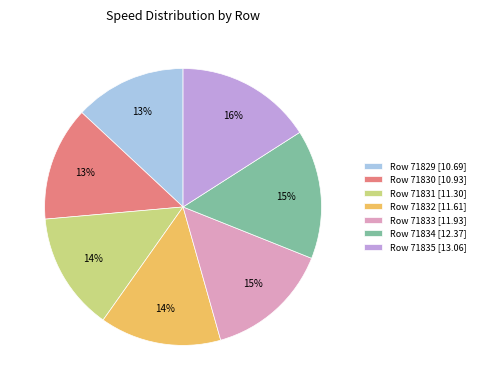

What is the largest slice in the pie chart?

Row 71835 [13.06]